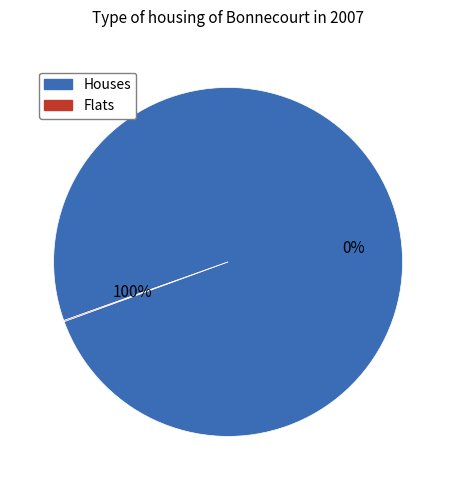

How much of the chart is everything except 0?

100.0%